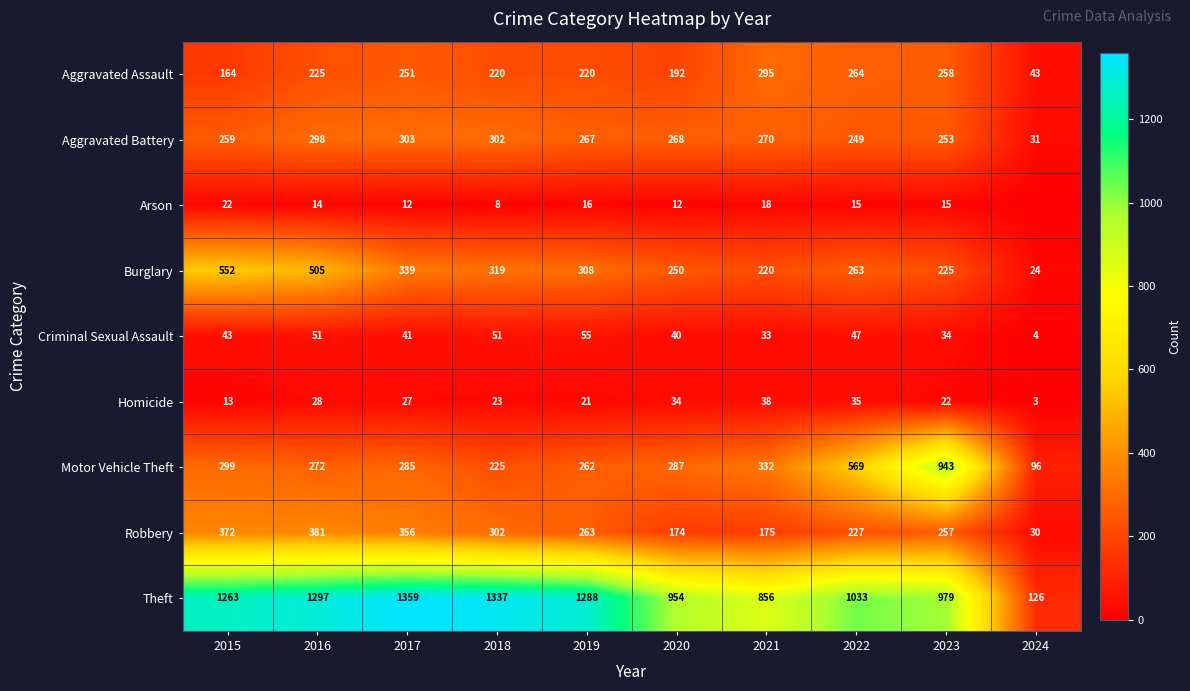

What is the average value of the Theft series?

1049